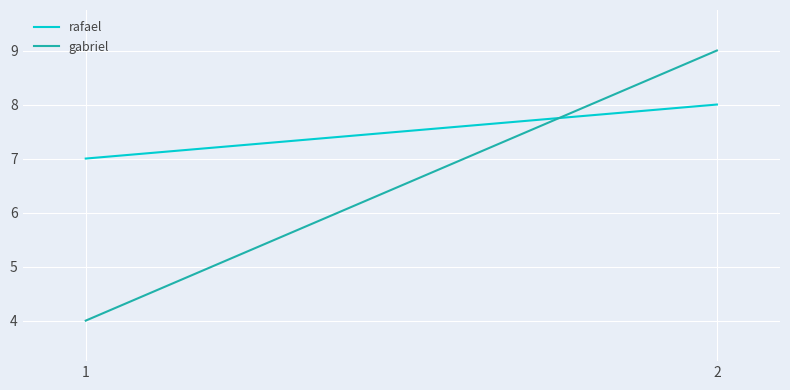

At which category is the sum across all series the highest?

2